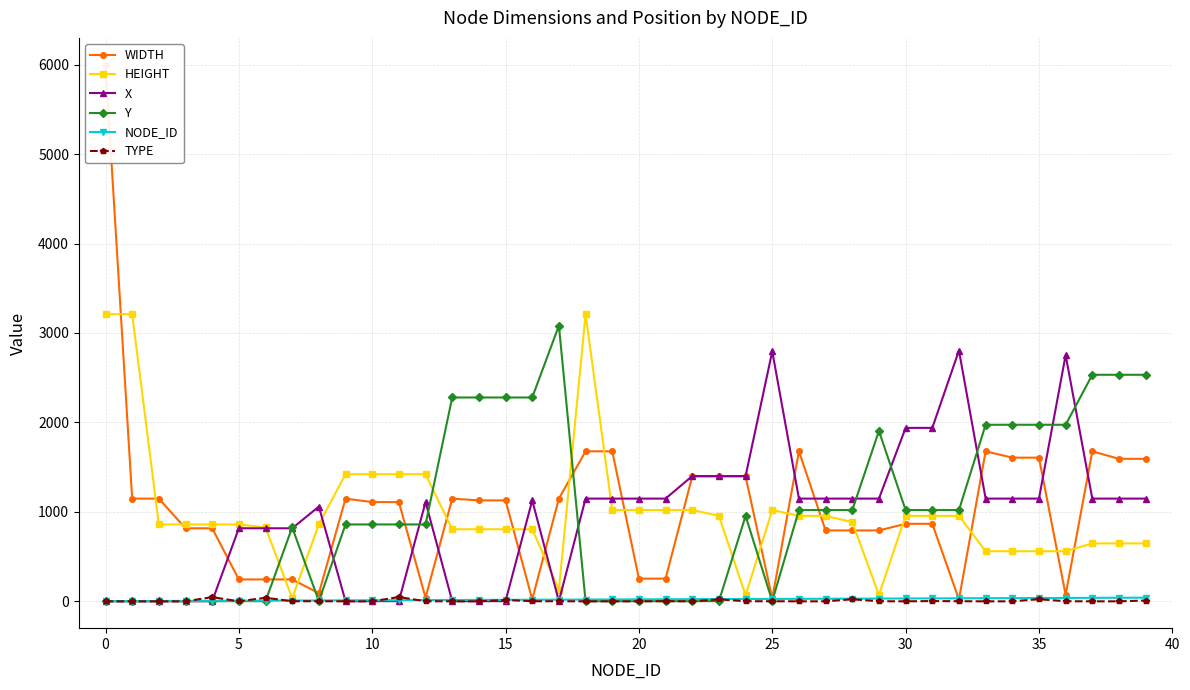

The Y series shows 3196 at 34. True or false?

False